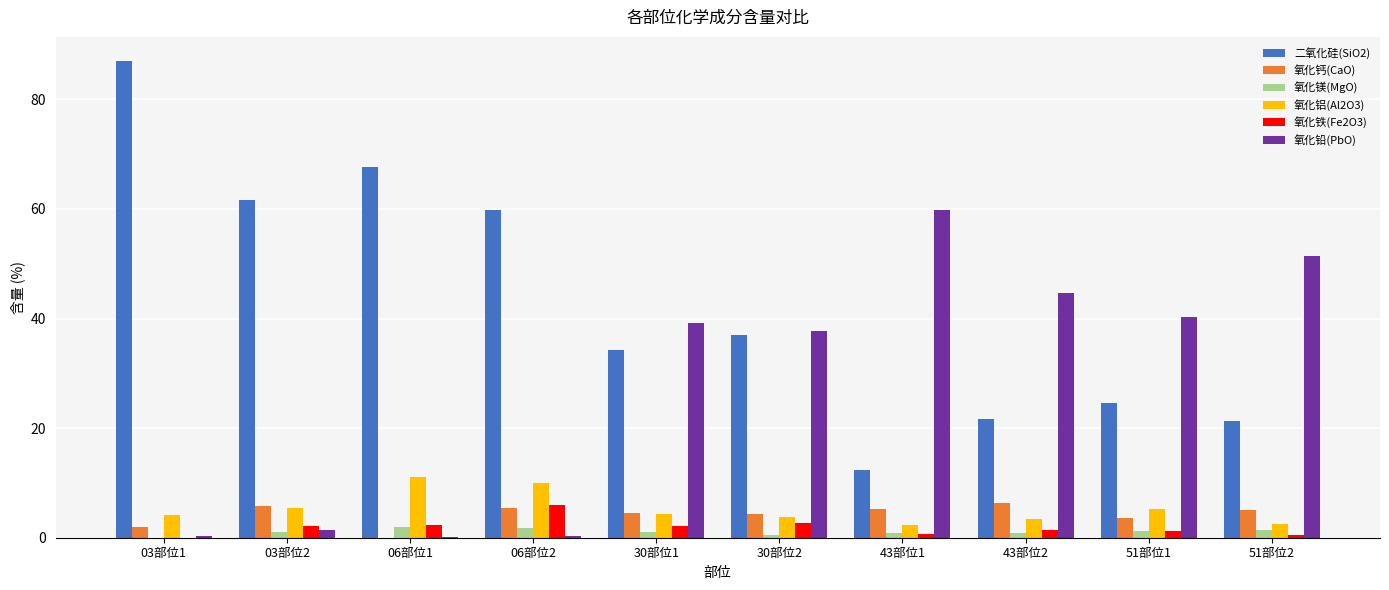

Does the chart contain stacked bars?

No